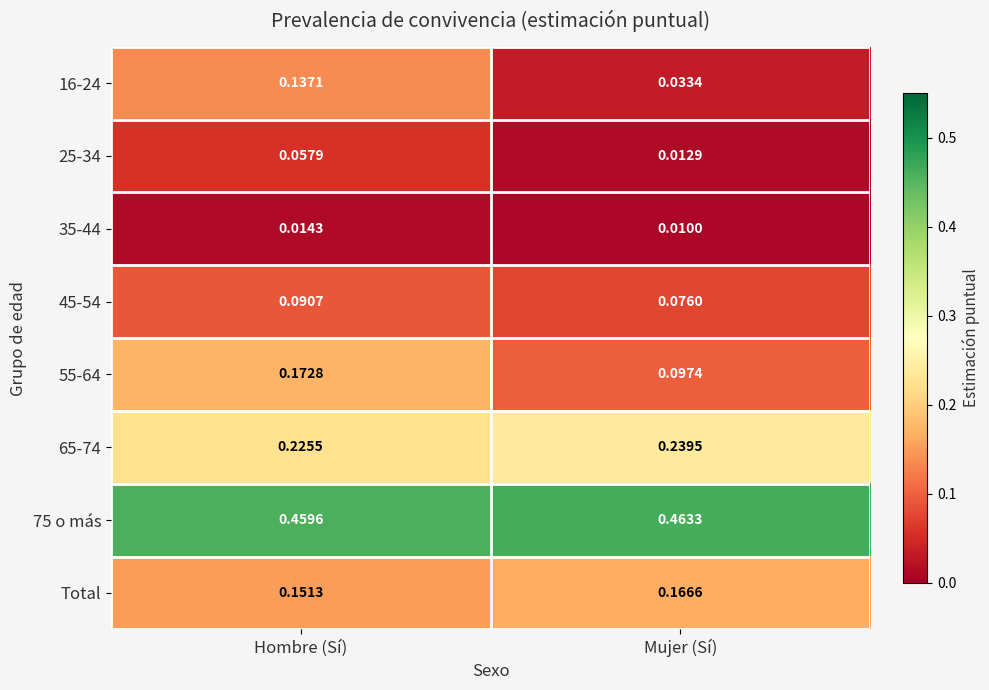

What is the total value across all series at Mujer (Sí)?

1.1